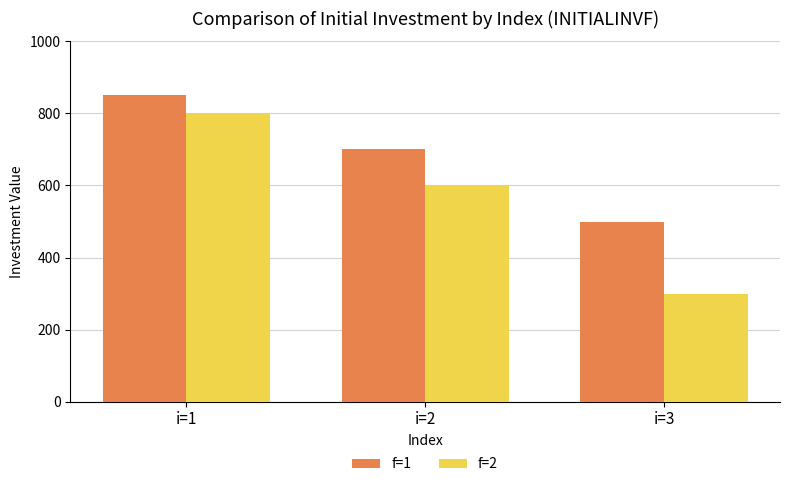

How many distinct data groups are displayed?

2